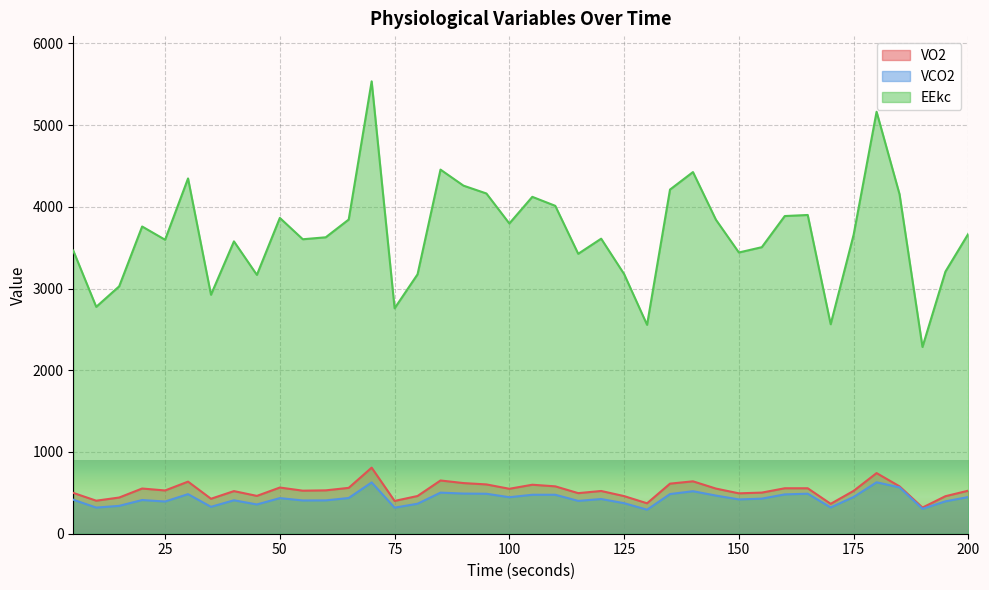

What is the minimum value for VCO2?

293.7